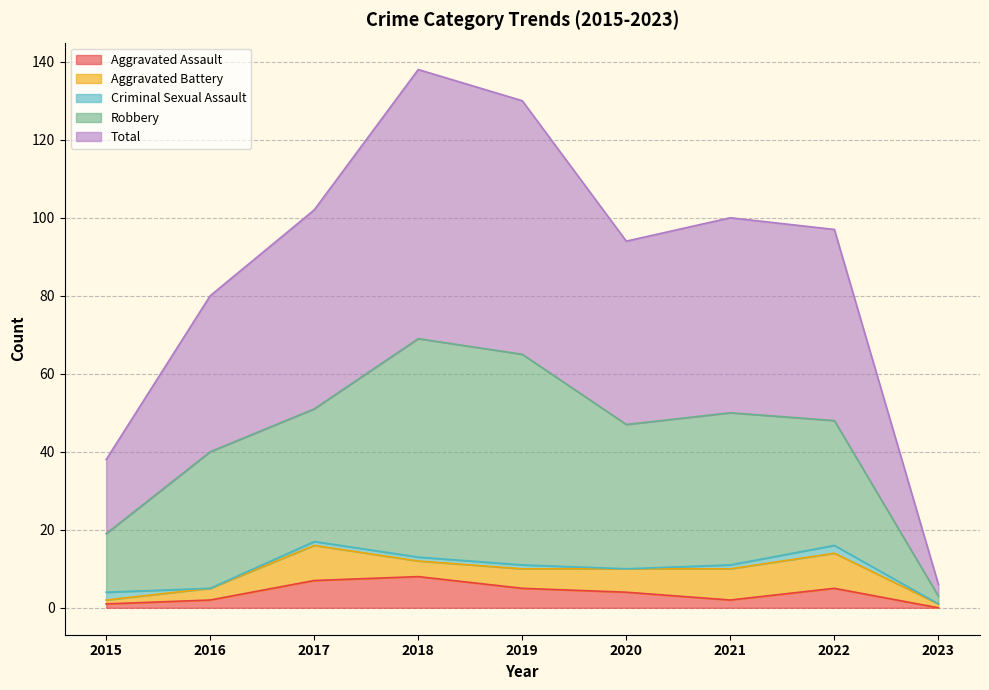

What is the difference between the highest and lowest values at 2015?

18